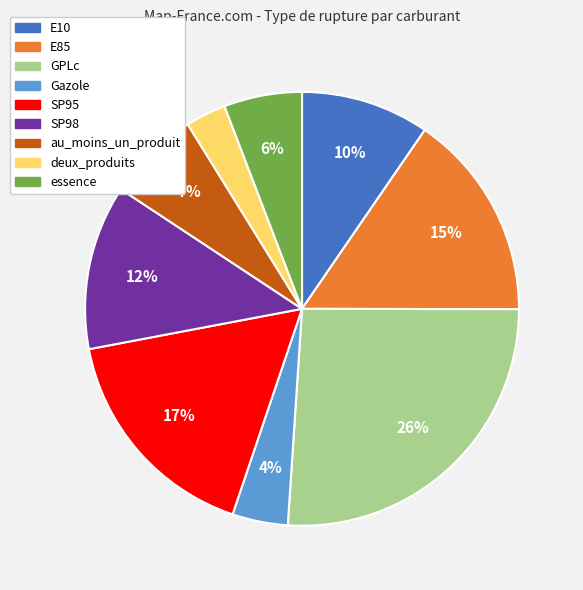

To the nearest percent, what percentage of the pie is SP95?

17%